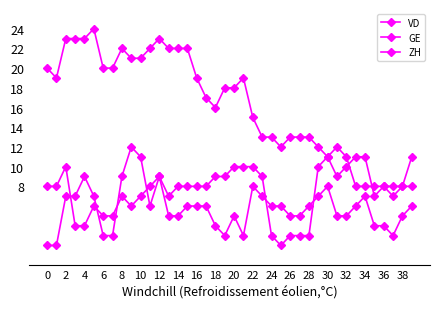

Reading left to right, what are all the values shown in this chart?

VD: 20	19	23	23	23	24	20	20	22	21	21	22	23	22	22	22	19	17	16	18	18	19	15	13	13	12	13	13	13	12	11	12	11	8	8	8	8	8	8	8
GE: 2	2	7	7	9	7	3	3	9	12	11	6	9	5	5	6	6	6	4	3	5	3	8	7	6	6	5	5	6	7	8	5	5	6	7	4	4	3	5	6
ZH: 8	8	10	4	4	6	5	5	7	6	7	8	9	7	8	8	8	8	9	9	10	10	10	9	3	2	3	3	3	10	11	9	10	11	11	7	8	7	8	11